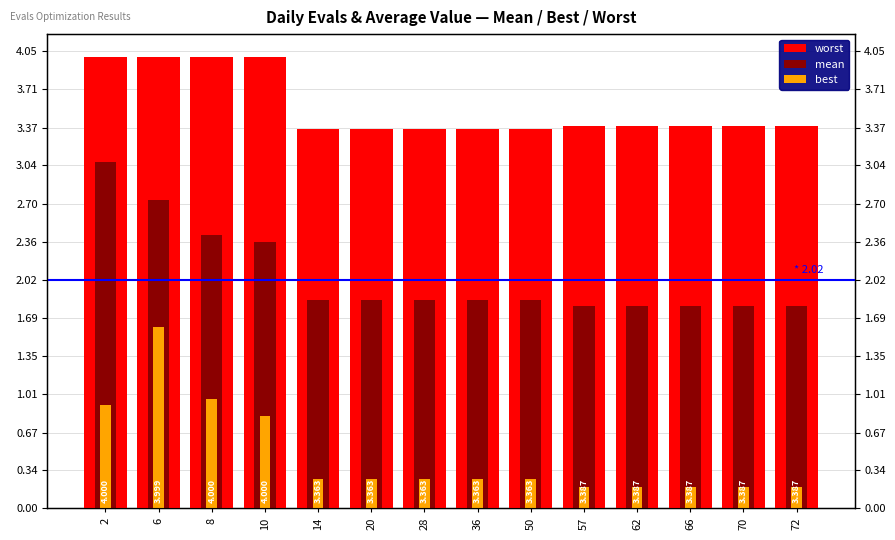

True or false: worst has a value of 3.4 at 72.

True